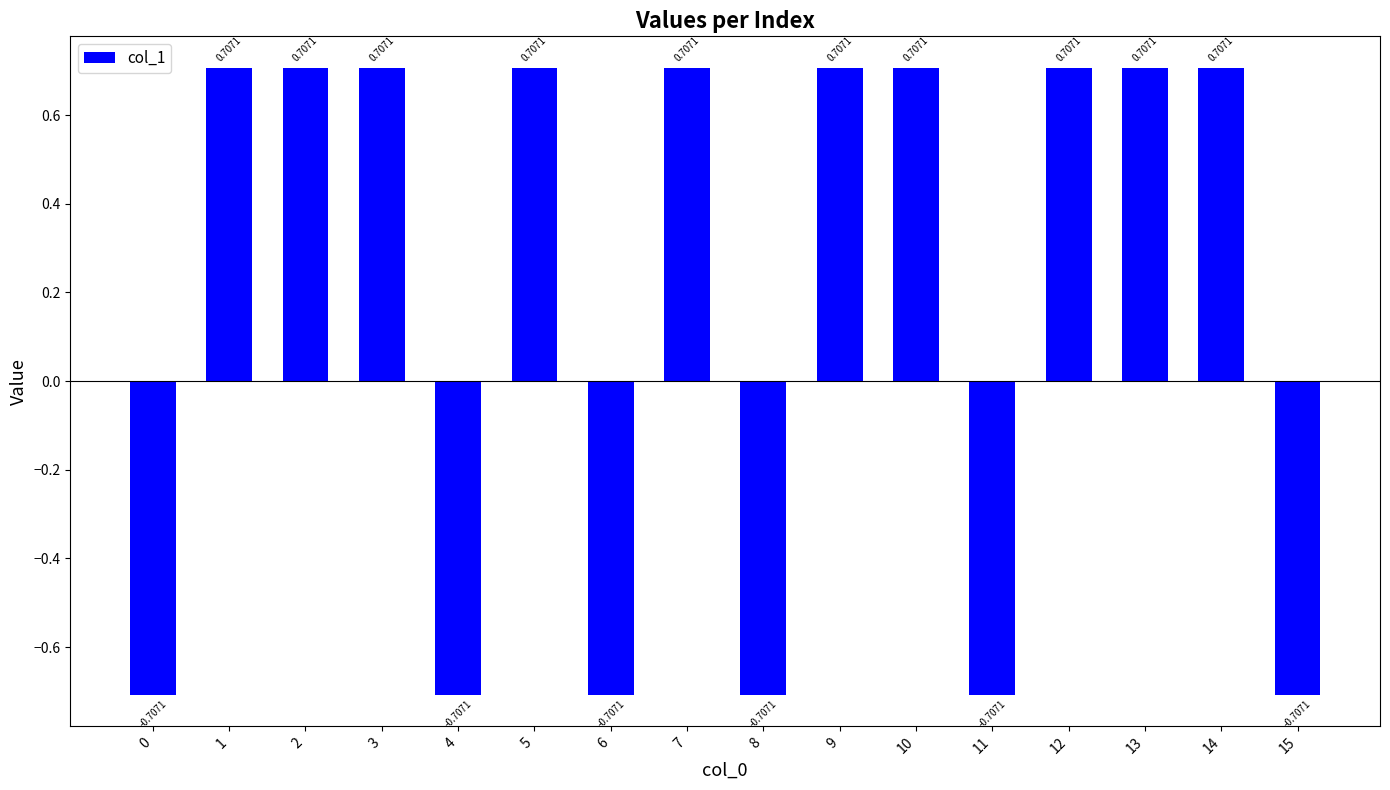

What is the change in value from 2 to 8?

-1.4